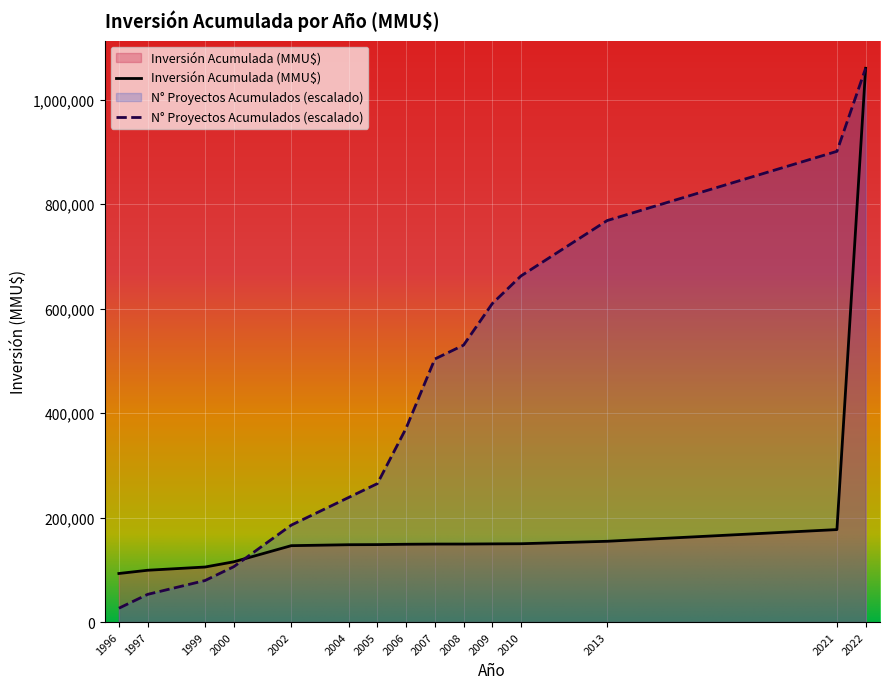

What is the value of the 23rd point from the left?

10